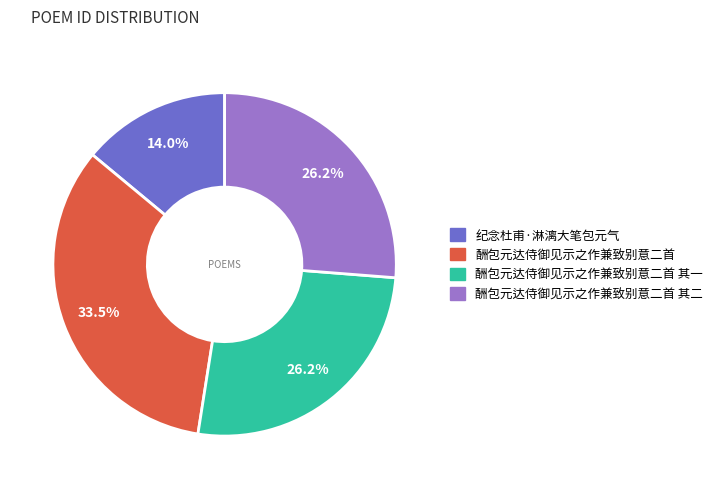

Count the number of slices in the pie.

4